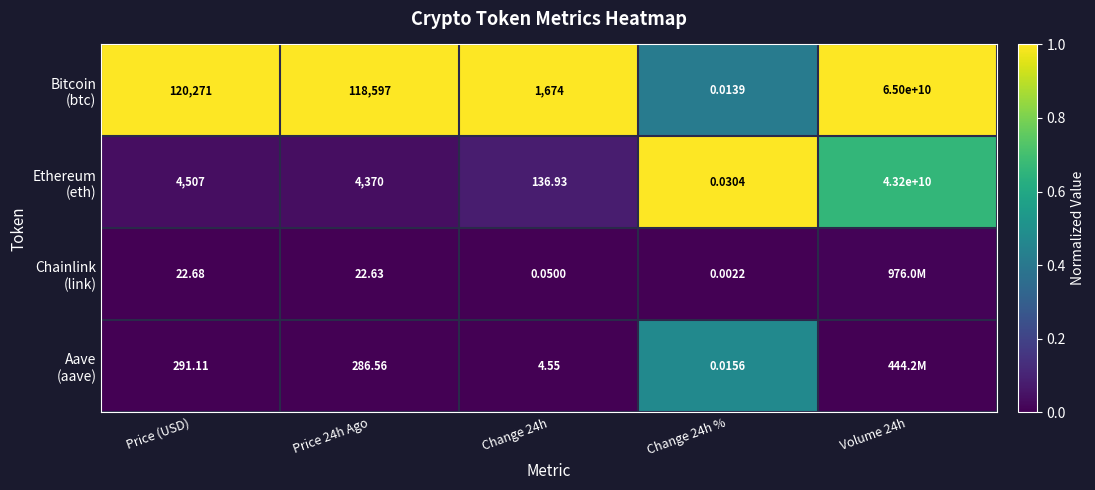

Where is Bitcoin (btc) nearest to the value 0?

Change 24h %